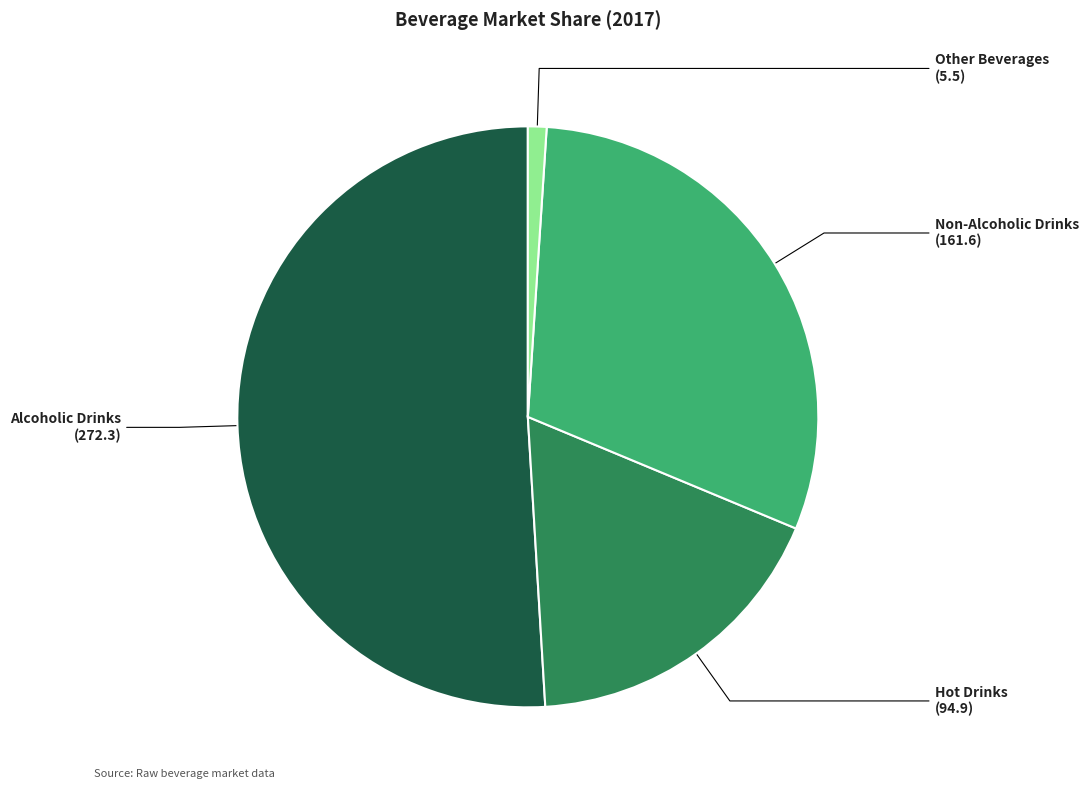

The Hot Drinks slice represents 18% of the pie. True or false?

True